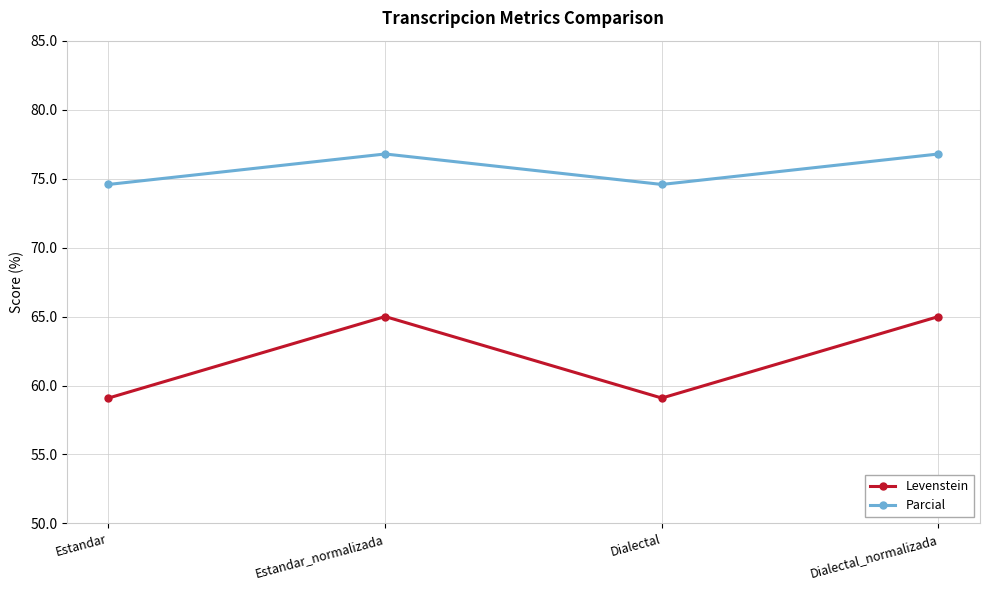

List the series in order of their peak value, lowest first.

Levenstein, Parcial